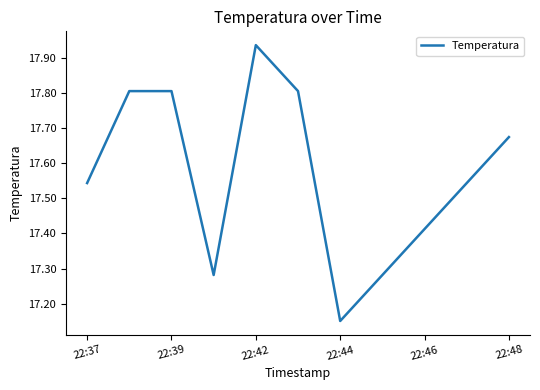

How many lines are shown in the chart?

1